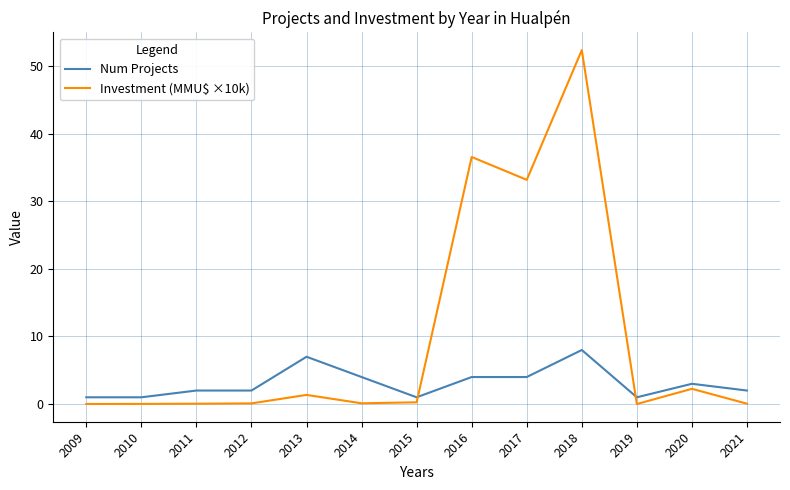

What is the difference between the maximum and minimum values in the Investment (MMU$ ×10k) series?

52.4